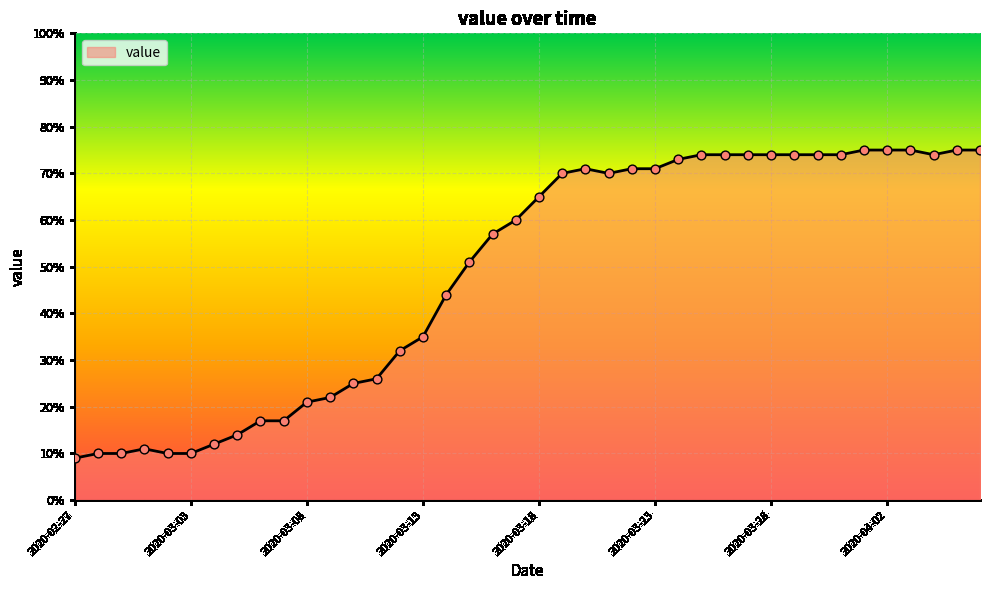

What is the minimum value shown in the chart?

9